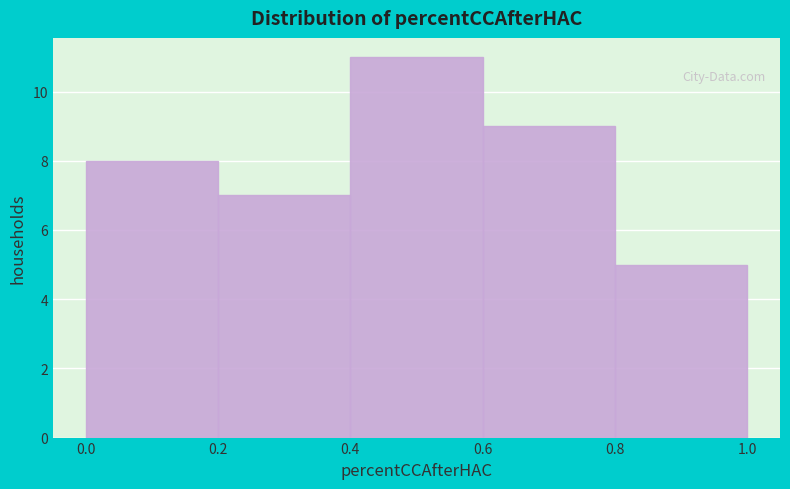

Over which range of the x-axis is the bar tallest?

0.4 to 0.6